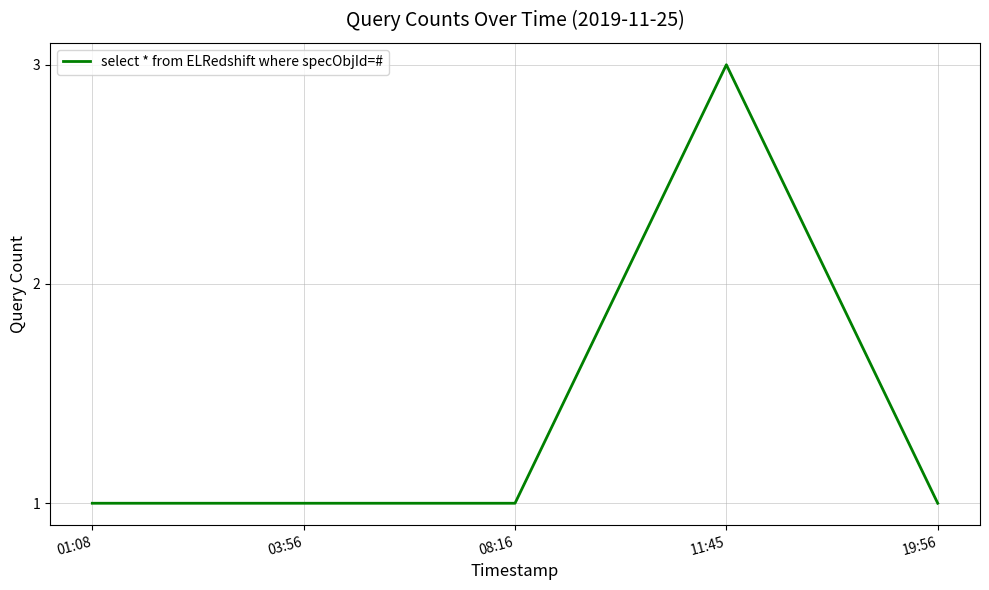

Is it true that the value at 11:45 is 5?

False